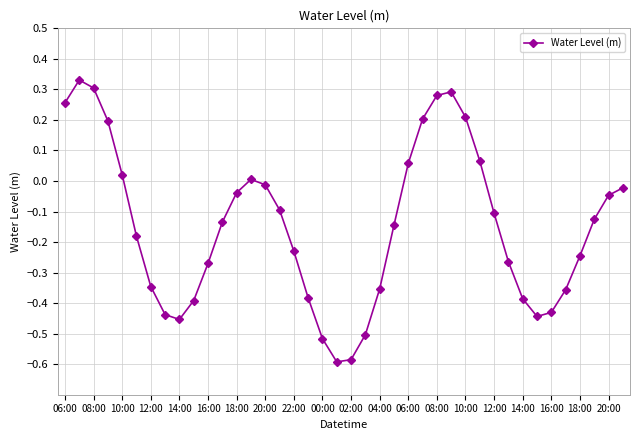

Is this an area chart (filled region under the line)?

No